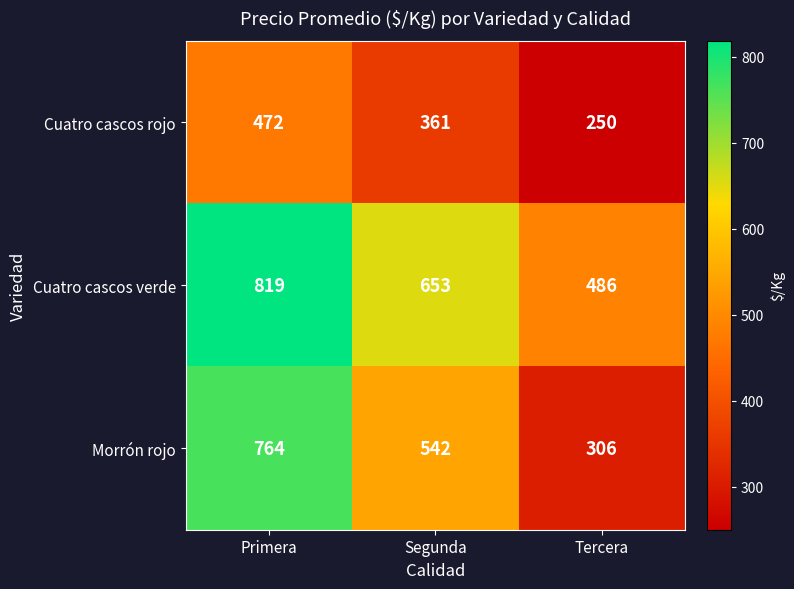

Which series has the largest total across all categories?

Cuatro cascos verde